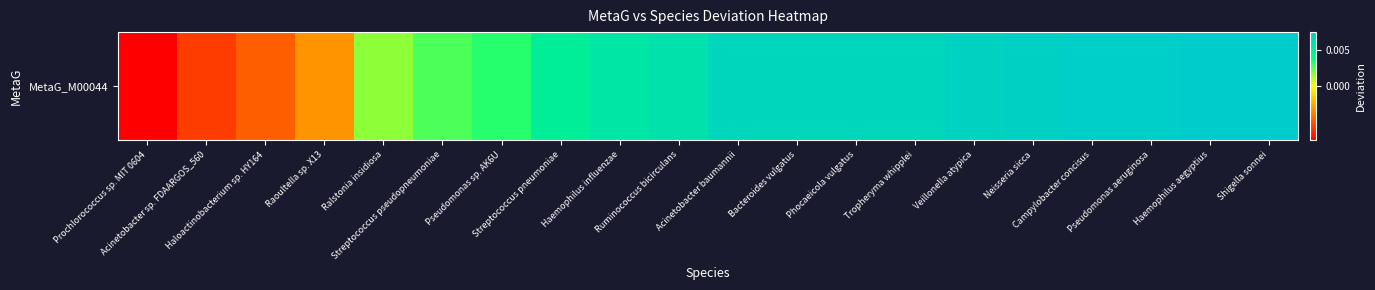

Is it true that the value at Pseudomonas sp. AK6U is 0.0?

True